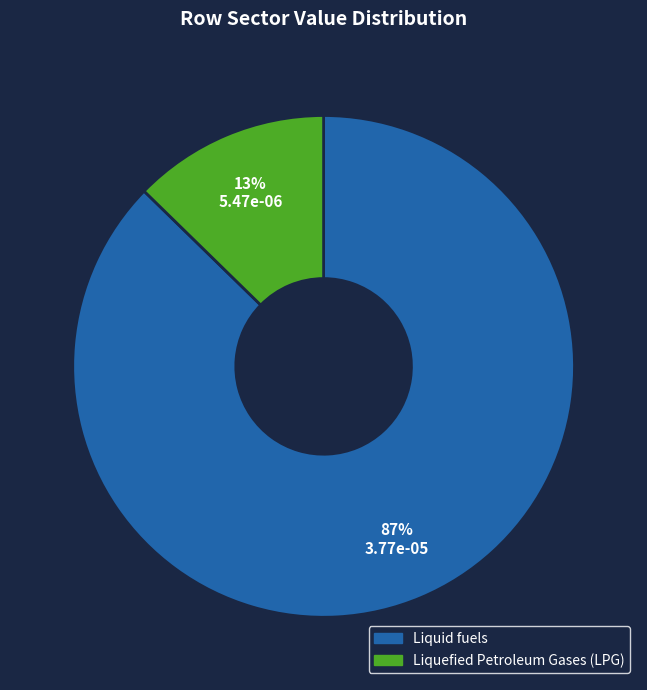

To the nearest percent, what is the average slice percentage?

50%